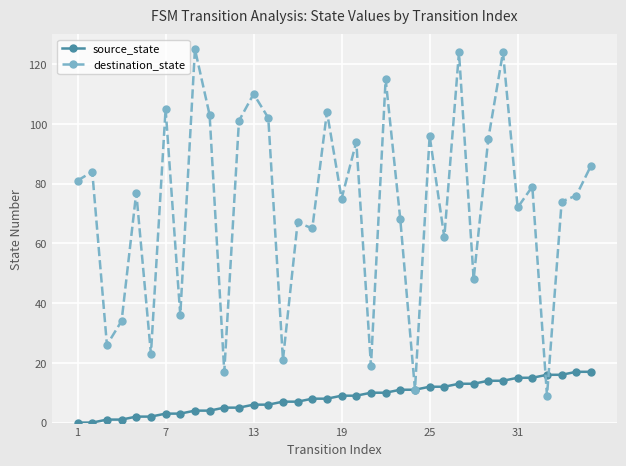

List the series in order of their overall mean, lowest first.

source_state, destination_state